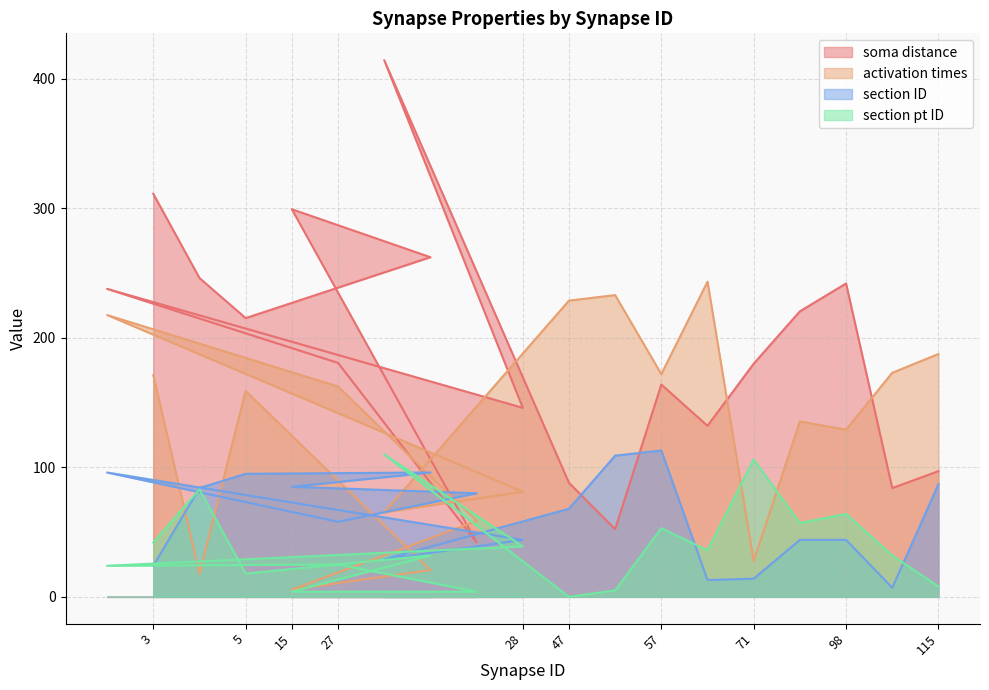

Where is the first local minimum for soma distance?

5